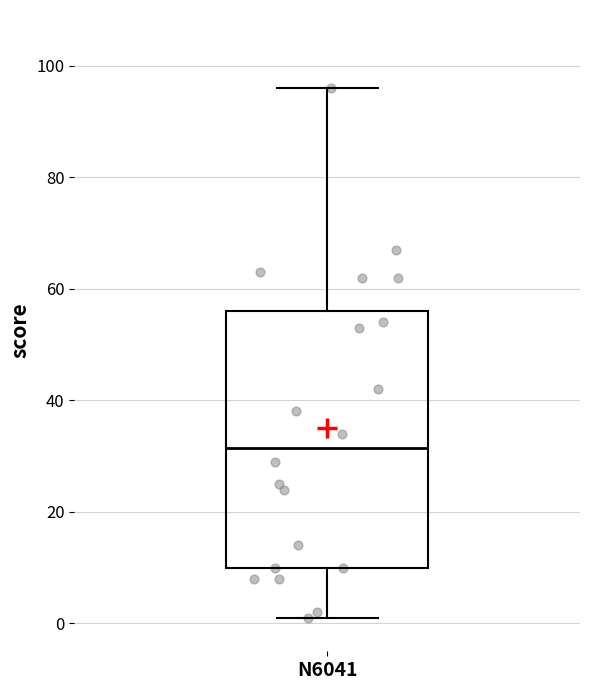

Transcribe this box plot: give where the median line is, the range the box spans, and where the two whiskers end, as read against the y-axis. The values are not printed on the chart, so give them approximately, as read against the axis.

median 32, box 10 to 56, whiskers 2 to 96